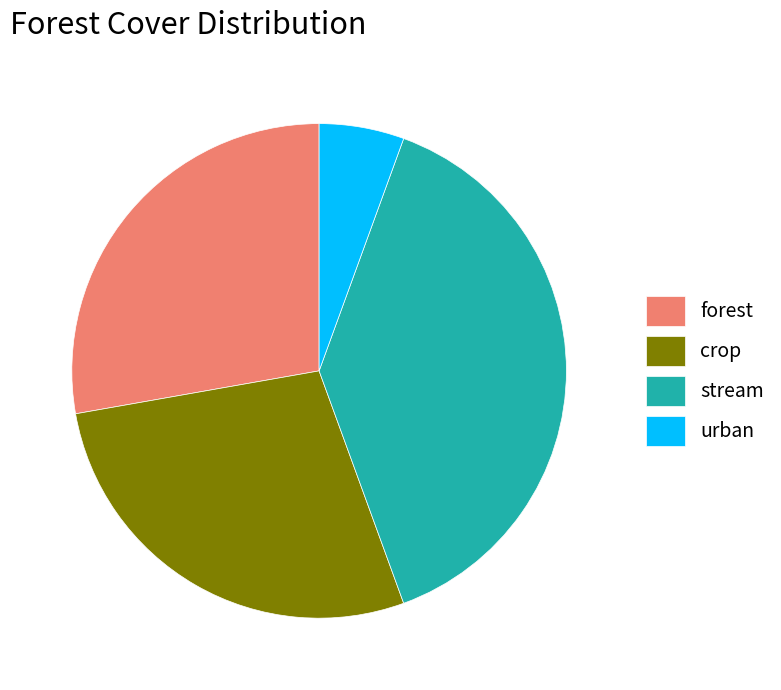

Is crop the majority of the pie?

No